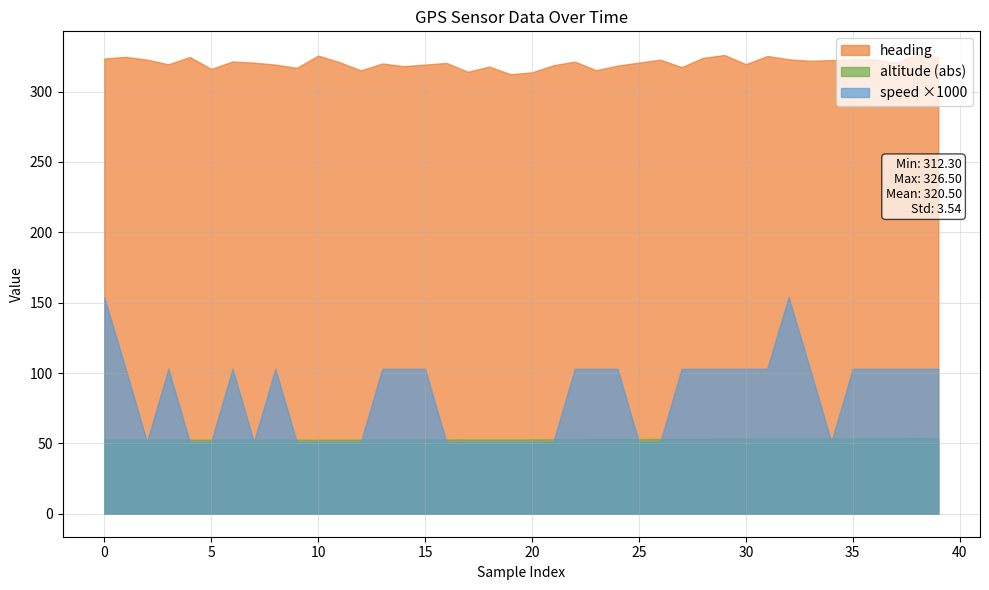

What are all the series names shown in the legend?

heading, altitude (abs), speed ×1000